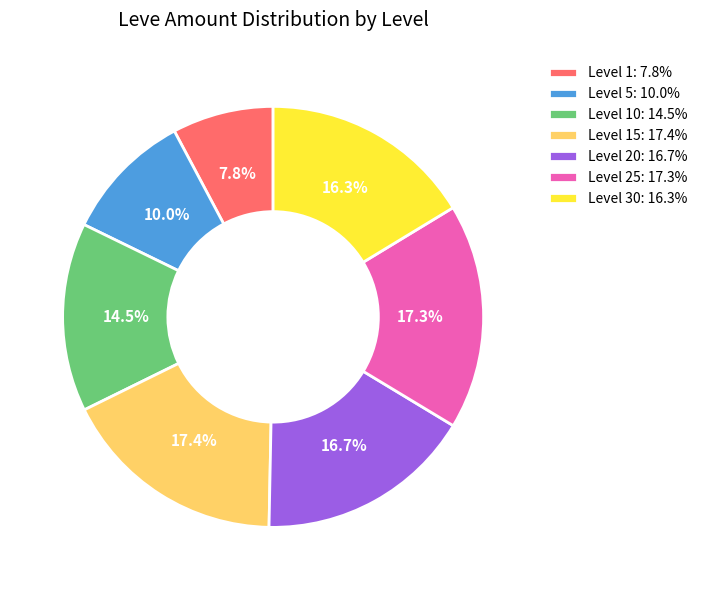

Which slice is the smallest?

Level 1: 7.8%